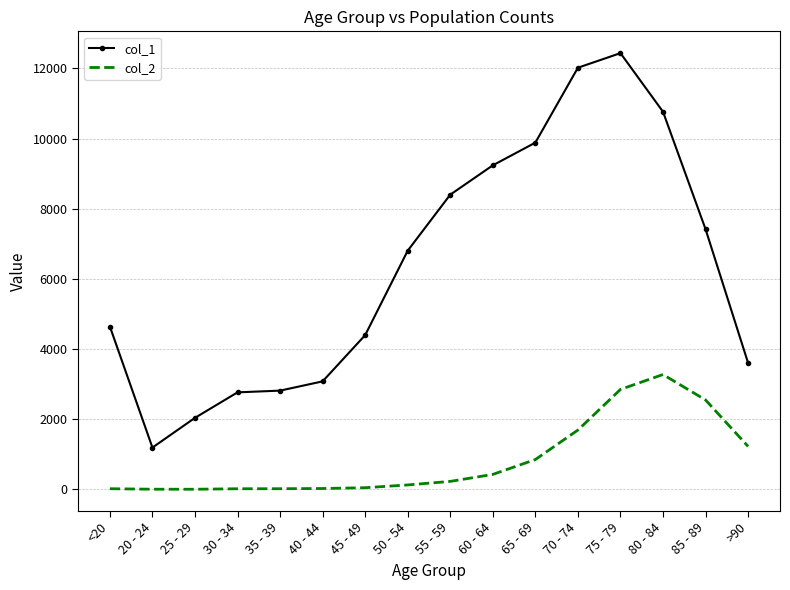

What is the sum of all col_1 values?

101482